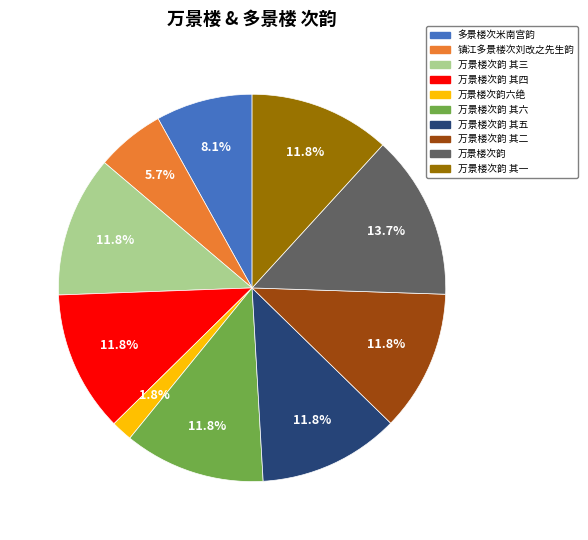

Count the number of slices in the pie.

10